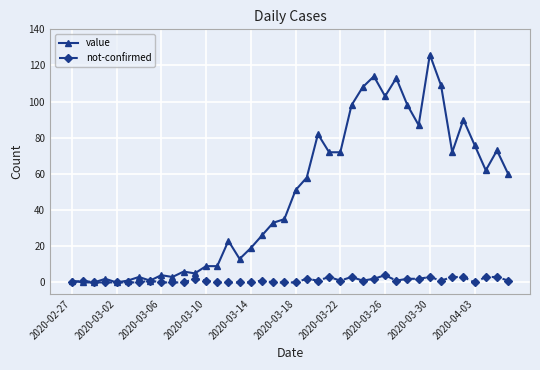

Which series has the largest total across all categories?

value